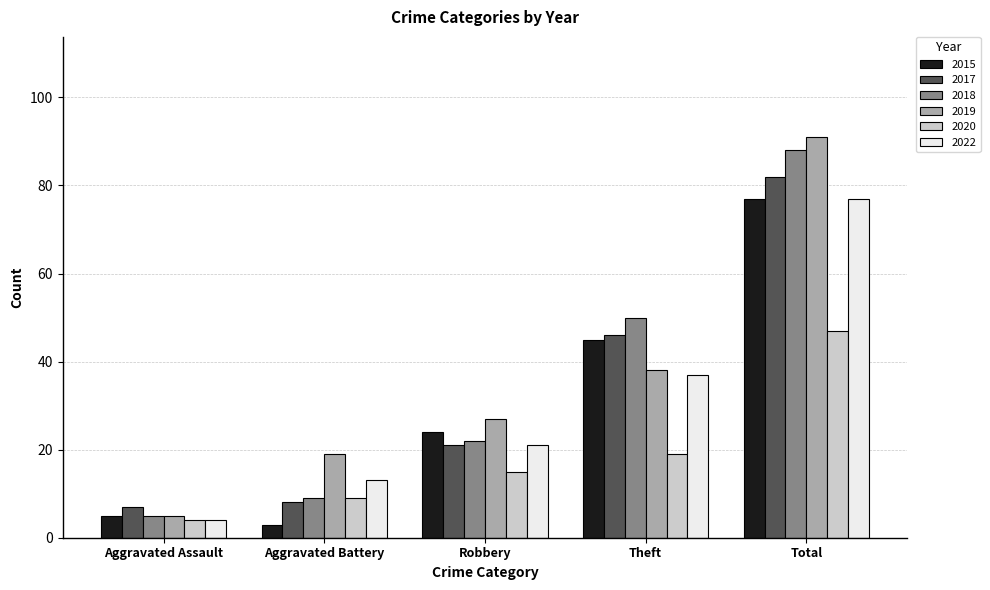

Are the bars grouped side by side (vs. stacked)?

Yes